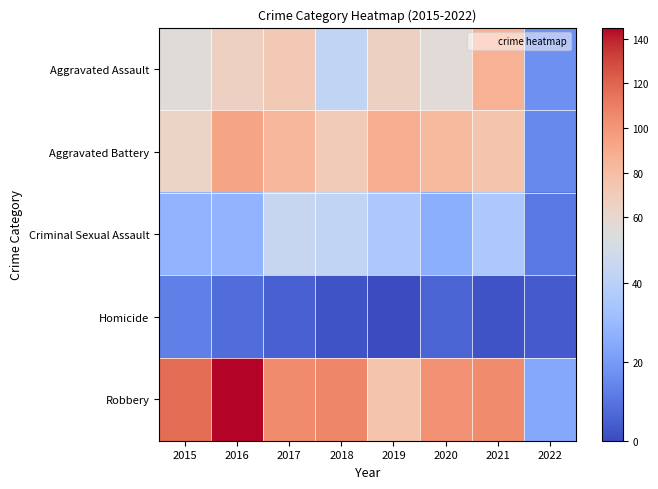

Reading left to right, what are all the values shown in this chart?

Aggravated Assault: 2015=54	2016=66	2017=72	2018=43	2019=65	2020=56	2021=86	2022=17
Aggravated Battery: 2015=64	2016=93	2017=83	2018=70	2019=88	2020=82	2021=75	2022=15
Criminal Sexual Assault: 2015=28	2016=28	2017=44	2018=43	2019=36	2020=26	2021=36	2022=11
Homicide: 2015=13	2016=8	2017=5	2018=2	2019=0	2020=6	2021=2	2022=4
Robbery: 2015=117	2016=145	2017=105	2018=107	2019=75	2020=102	2021=105	2022=24